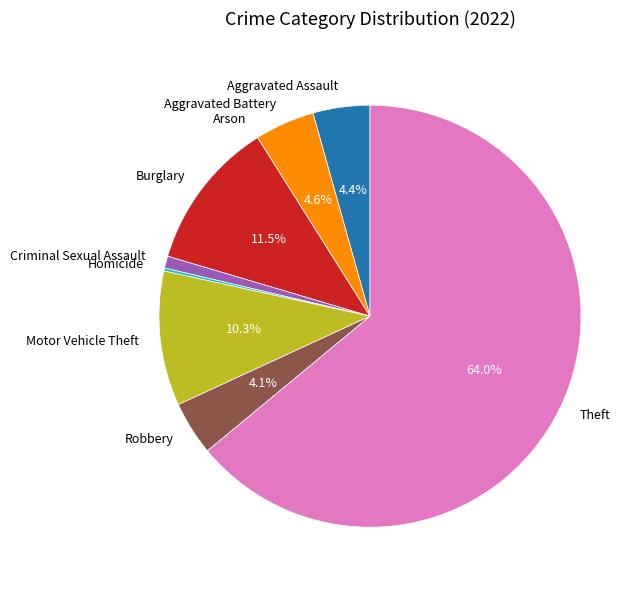

Does Robbery represent more than half of the total?

No